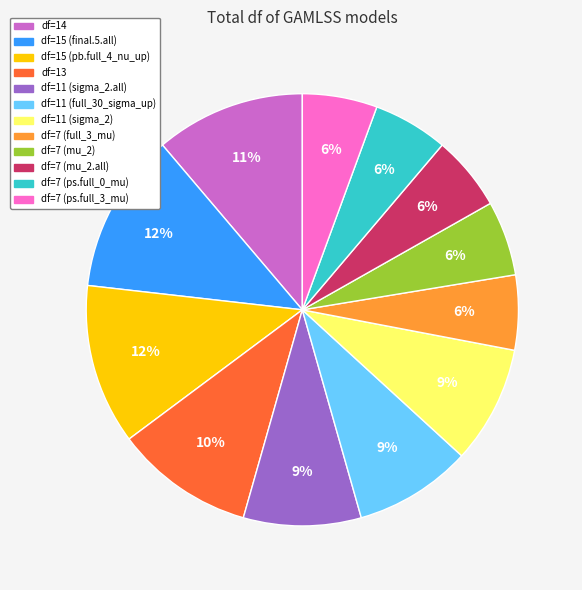

Does any single category account for the majority?

No